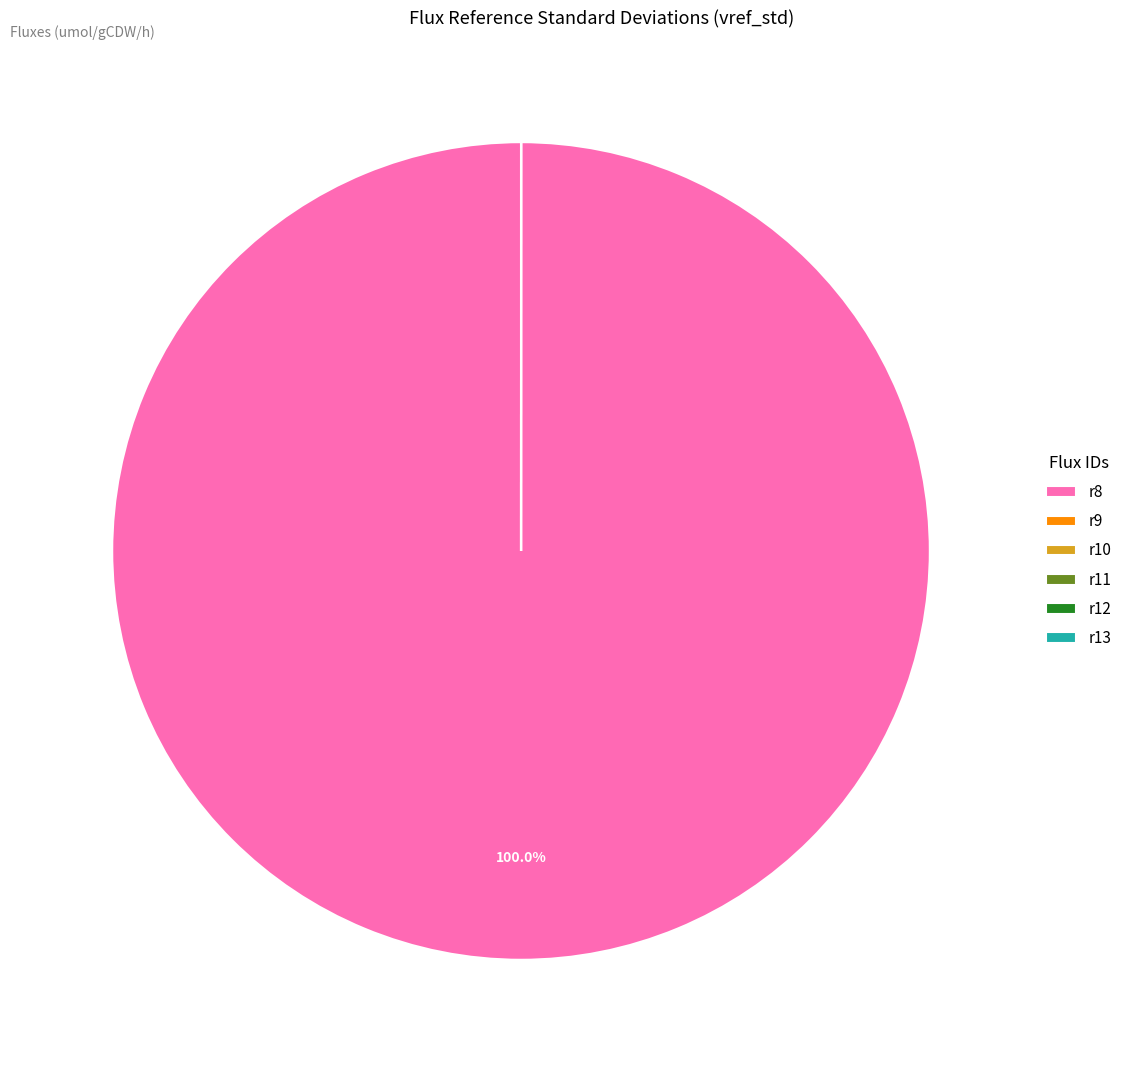

What is the largest slice in the pie chart?

r8